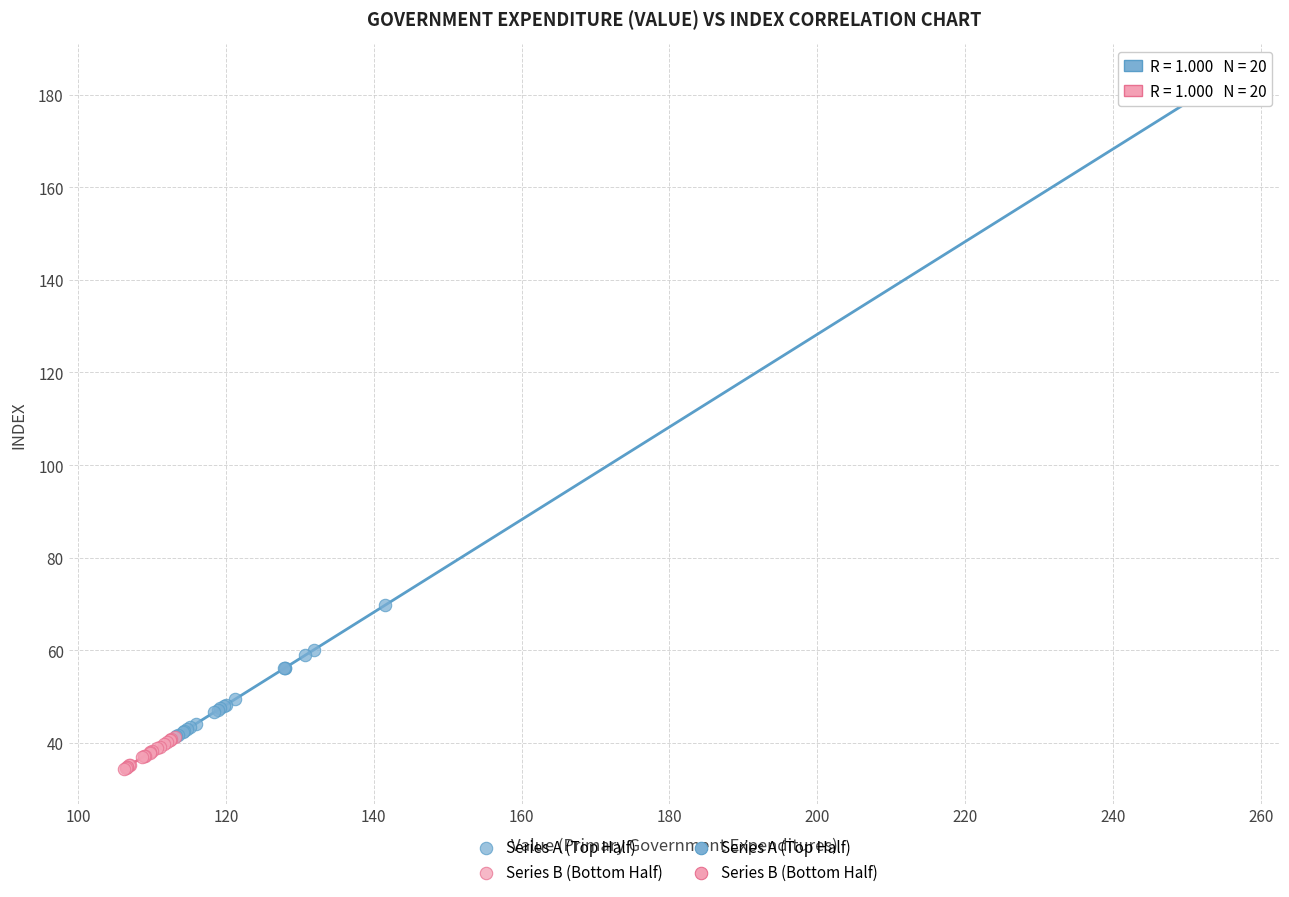

Which series contains the lowest Y value?

Series B (Bottom Half)